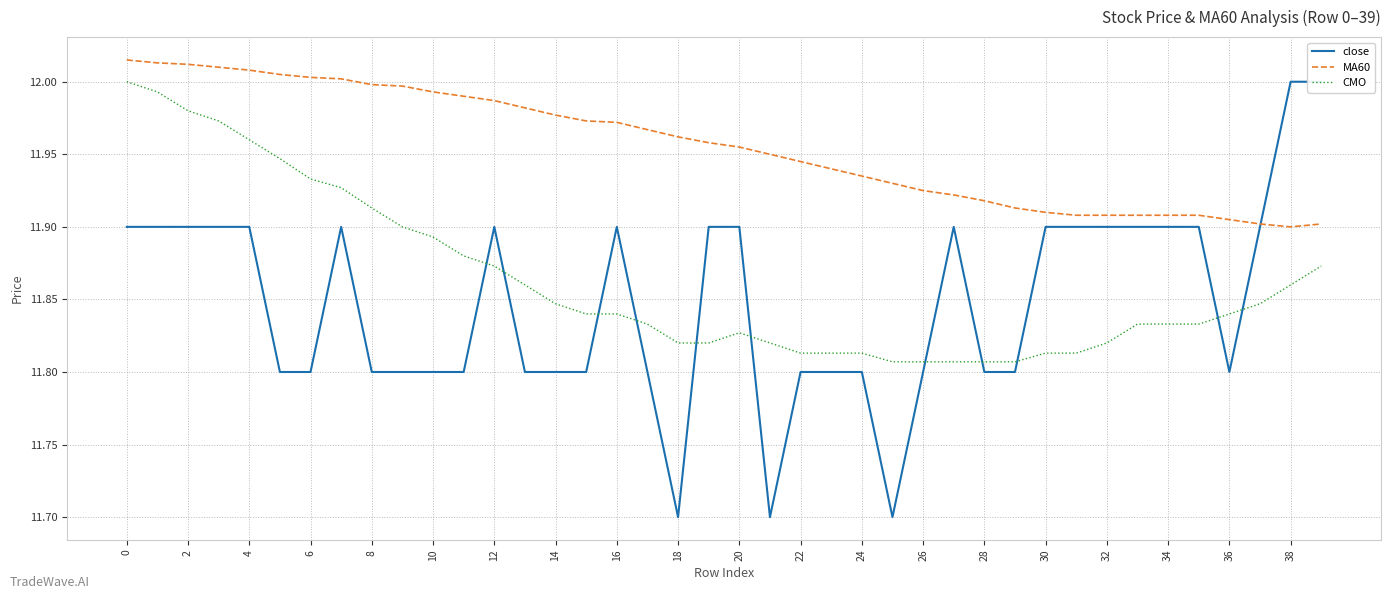

What is the label of the 2nd point from the left?

2